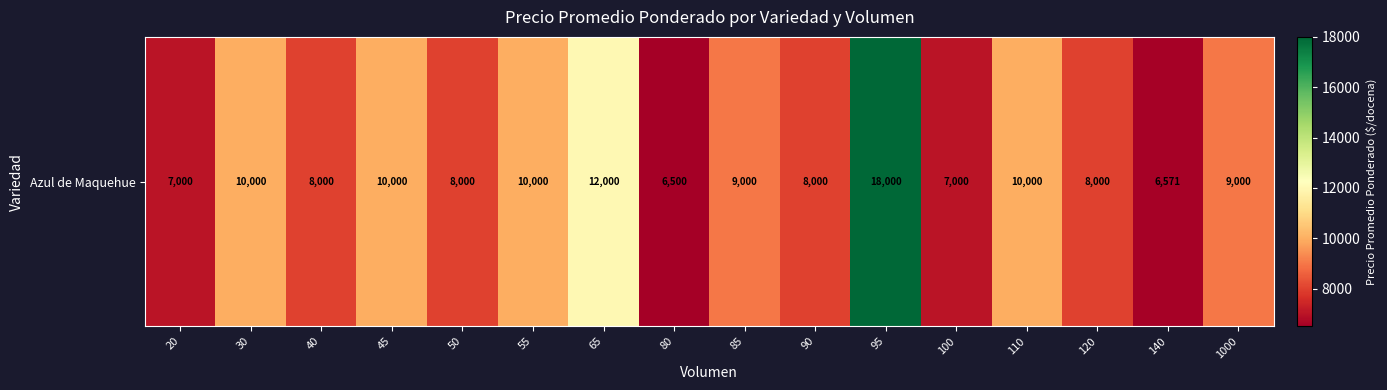

Which label corresponds to the smallest value in the chart?

80